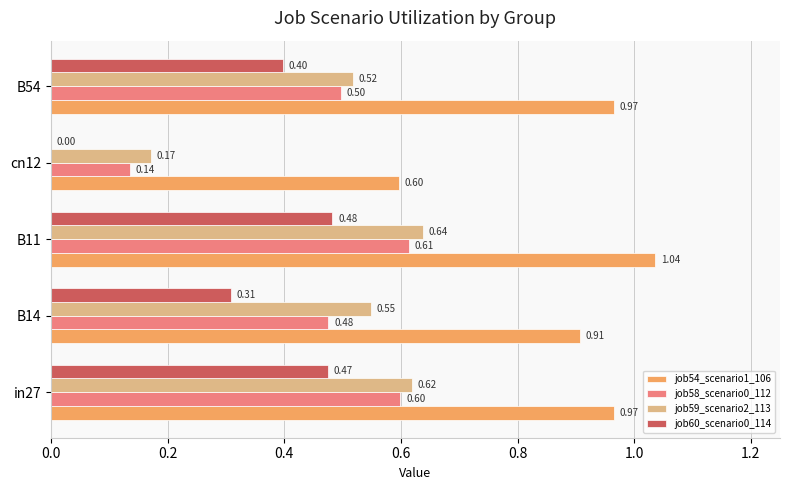

Between B14 and B54, which series saw the biggest shift?

job60_scenario0_114